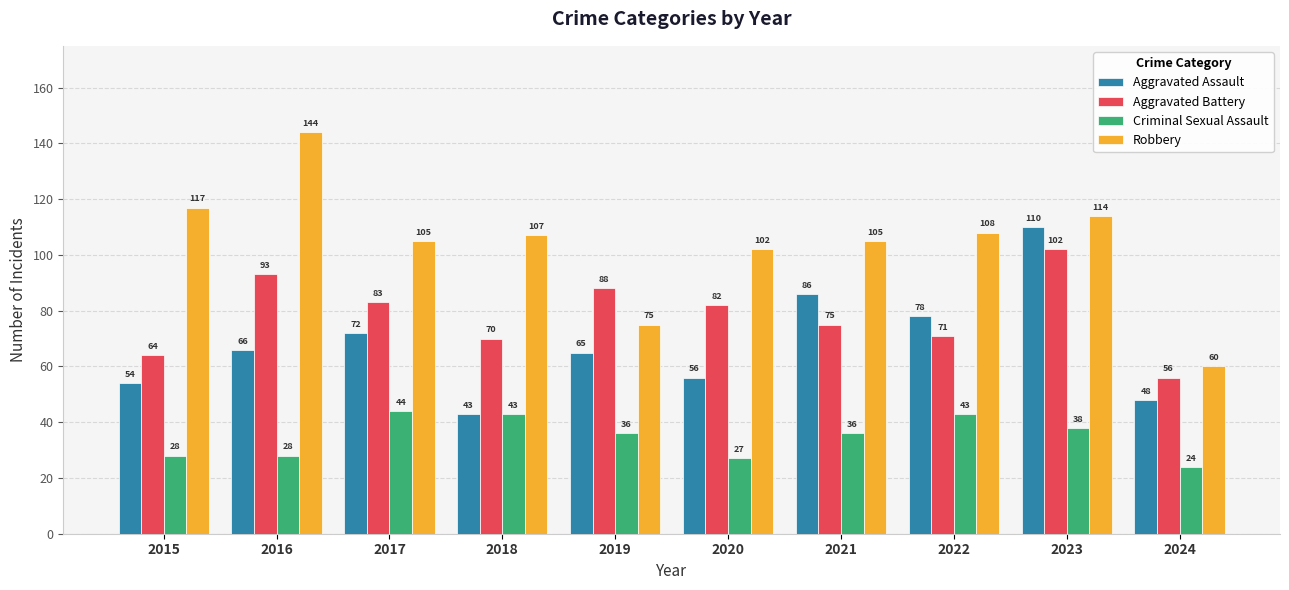

Which series has the widest spread of values?

Robbery